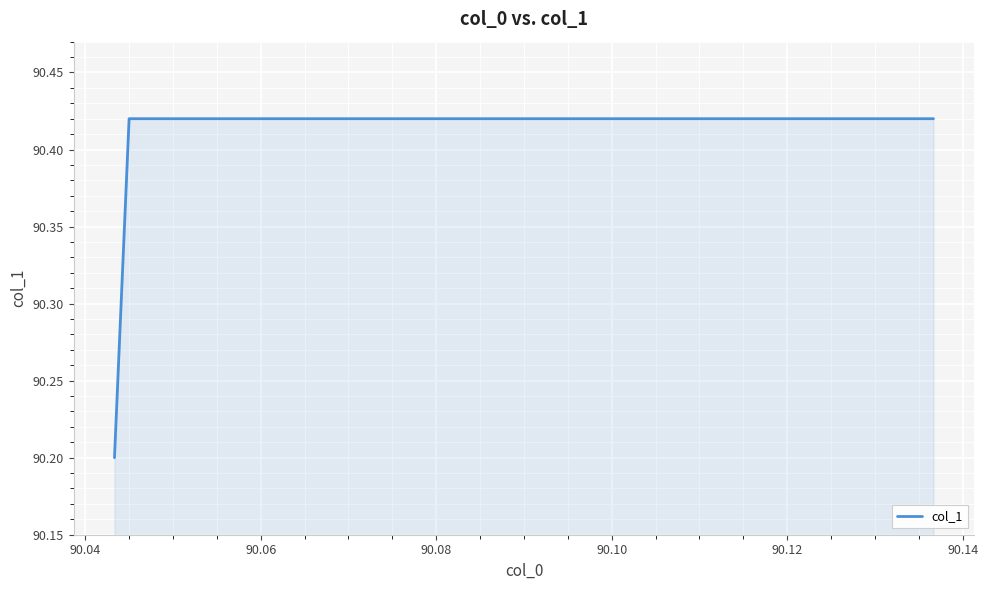

True or false: the data shows 29.1 at 90.02.

False